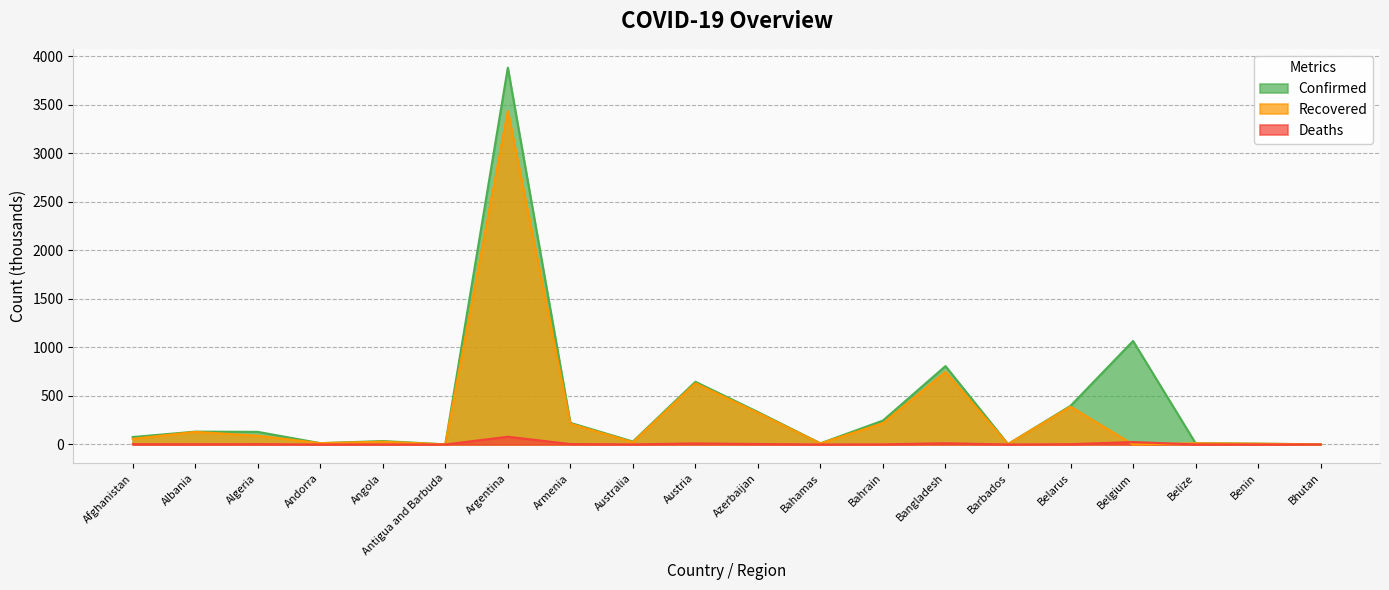

What is the maximum value shown in the chart?

3884.4